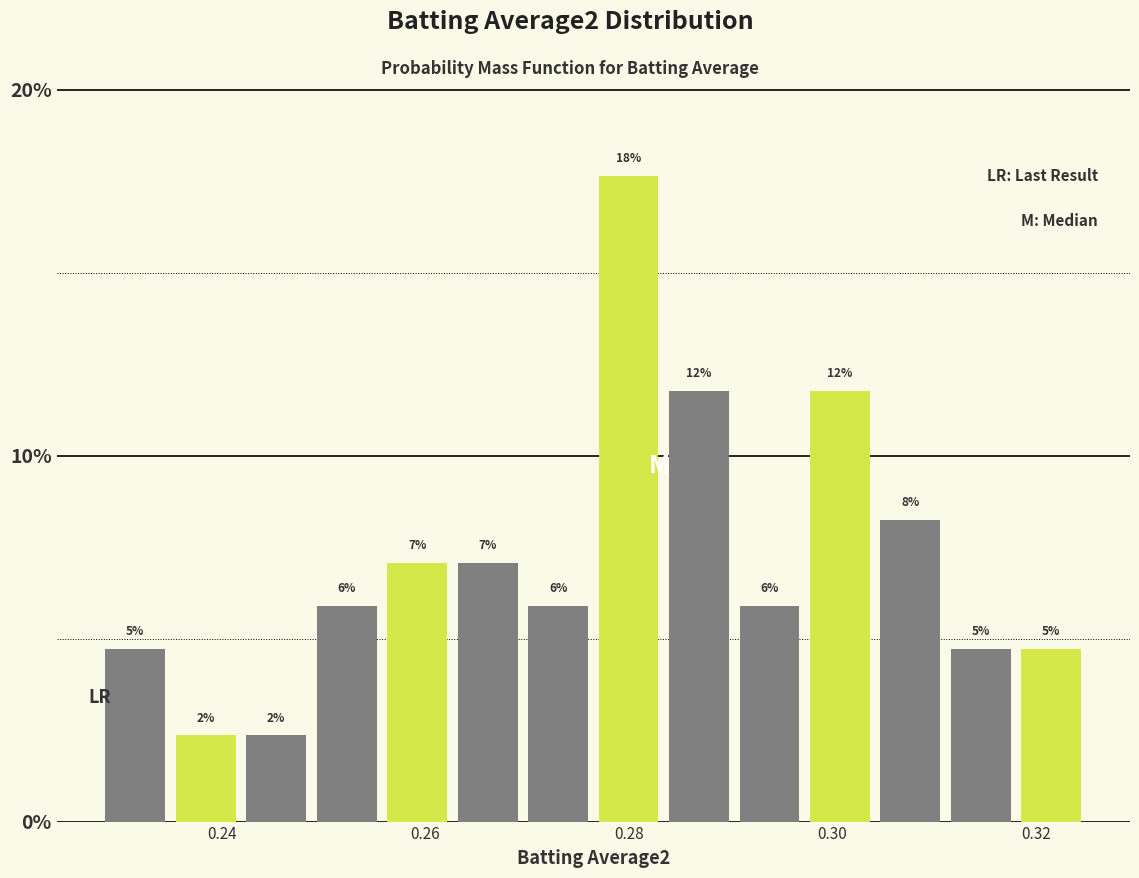

Around what value on the x-axis is the tallest bar? Give the approximate position of its centre, as read against the axis.

0.280